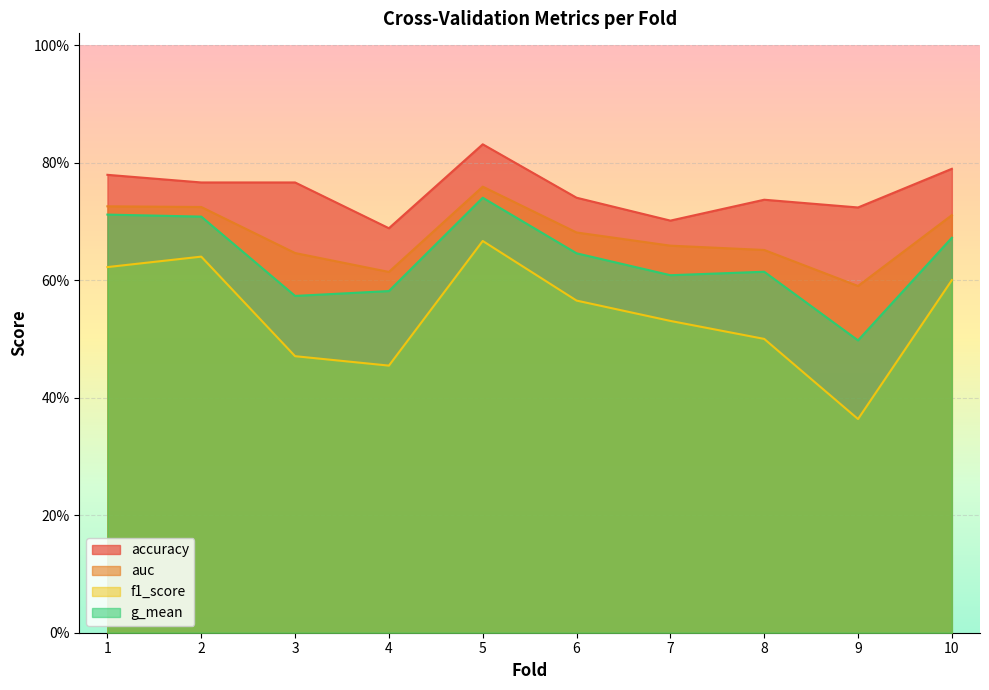

True or false: g_mean and auc intersect in this chart.

False